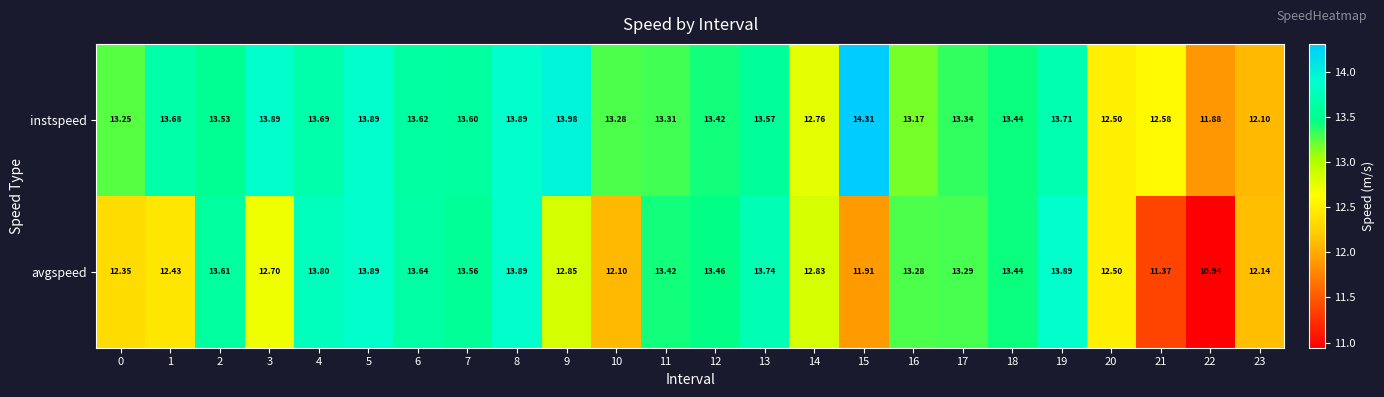

Rank the series by their average value, from lowest to highest.

avgspeed, instspeed